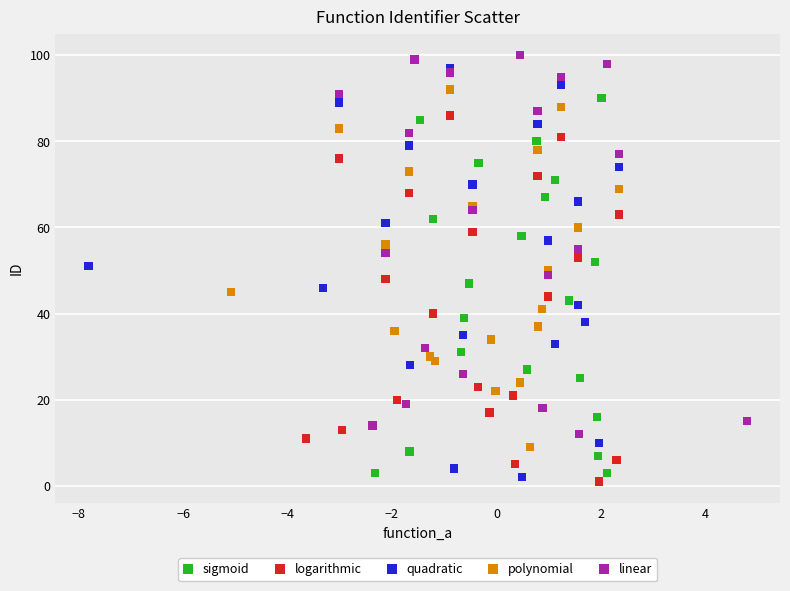

Which series has the widest spread of Y values?

quadratic